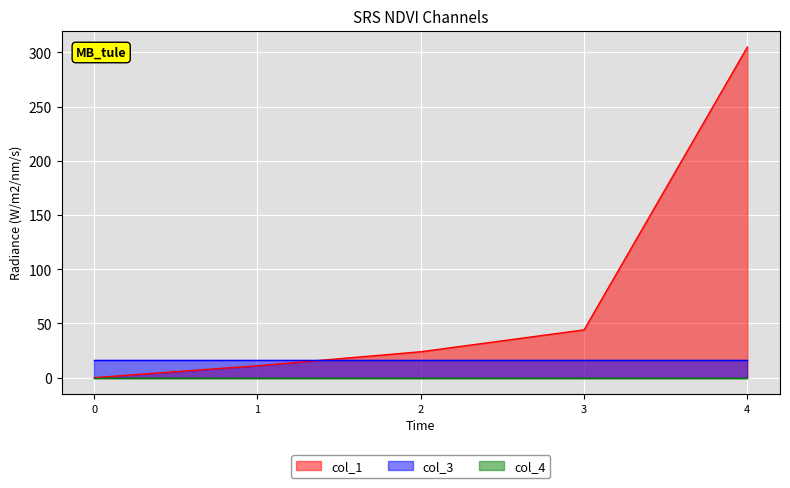

Reading left to right, what are all the values shown in this chart?

col_1: 0.0	11.0	23.9	44.1	305.0
col_3: 16.0	16.0	16.0	16.0	16.0
col_4: 0.0	0.0	0.0	0.0	0.0